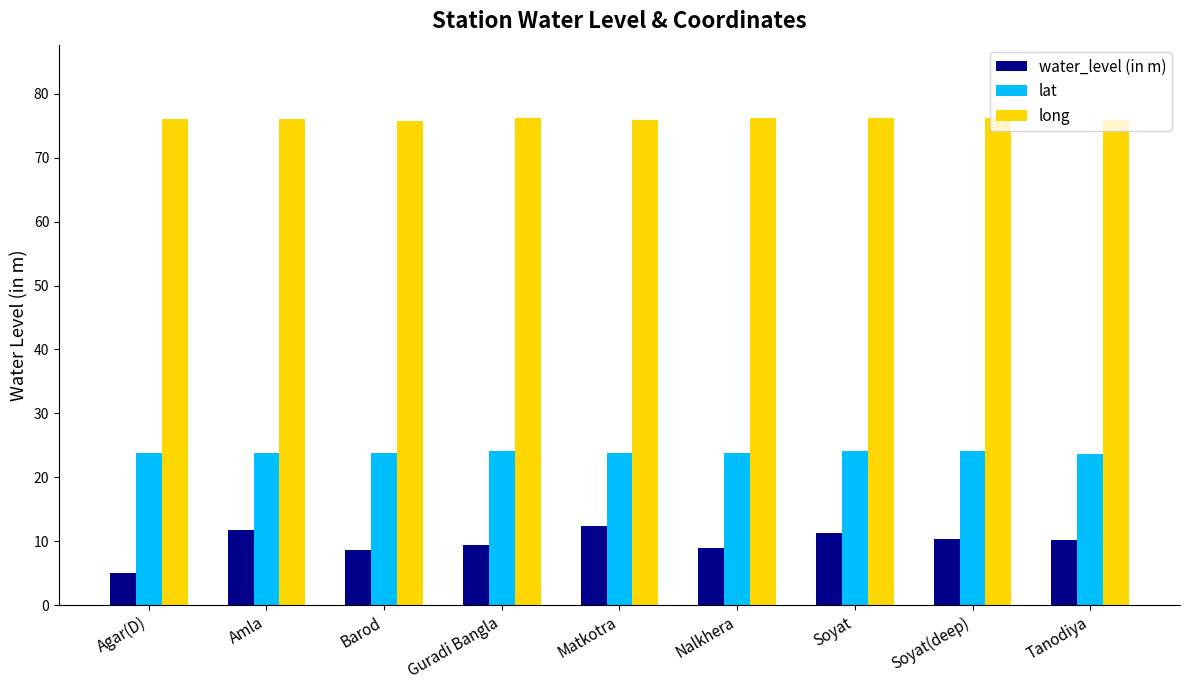

What is the total value across all series at Soyat?

111.7